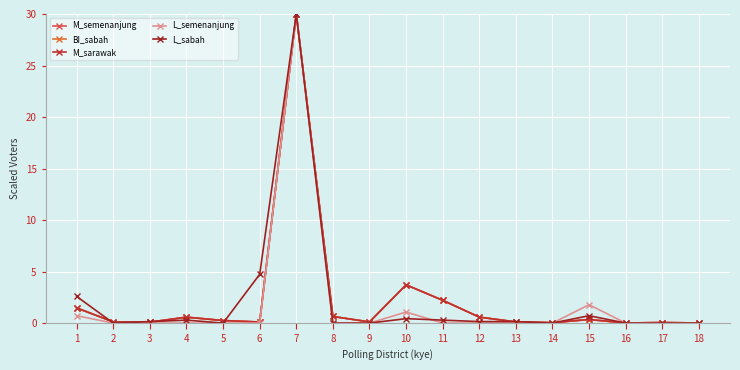

Reading left to right, list all the values displayed in this chart.

M_semenanjung: 1.5	0.1	0.1	0.6	0.2	0.1	30.0	0.6	0.1	3.7	2.2	0.6	0.1	0.0	0.4	0.0	0.1	0.0
BI_sabah: 1.5	0.1	0.1	0.6	0.2	0.1	30.0	0.6	0.1	3.7	2.2	0.6	0.1	0.0	0.3	0.0	0.1	0.0
M_sarawak: 1.5	0.1	0.1	0.6	0.2	0.1	30.0	0.6	0.1	3.7	2.2	0.6	0.1	0.0	0.4	0.0	0.1	0.0
L_semenanjung: 0.7	0.0	0.0	0.0	0.0	0.0	30.0	0.0	0.0	1.1	0.0	0.0	0.0	0.0	1.8	0.0	0.0	0.0
L_sabah: 2.6	0.0	0.1	0.3	0.0	4.7	30.0	0.0	0.0	0.4	0.3	0.1	0.1	0.0	0.7	0.0	0.0	0.0